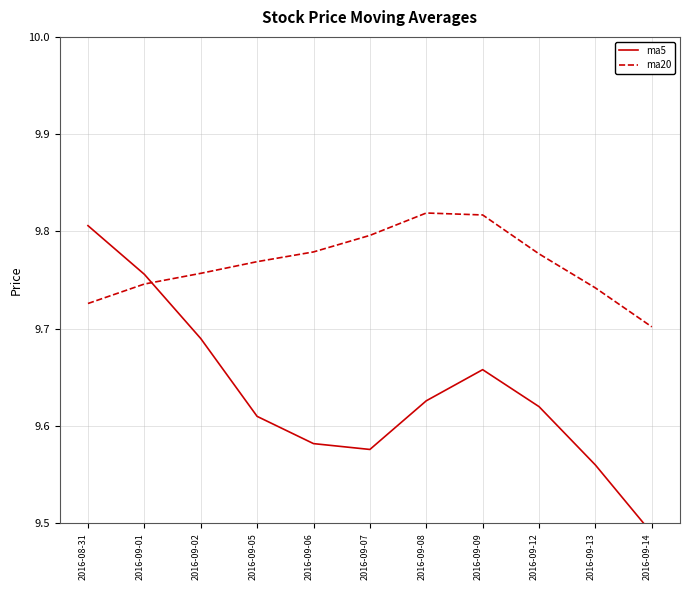

How many lines are shown in the chart?

2